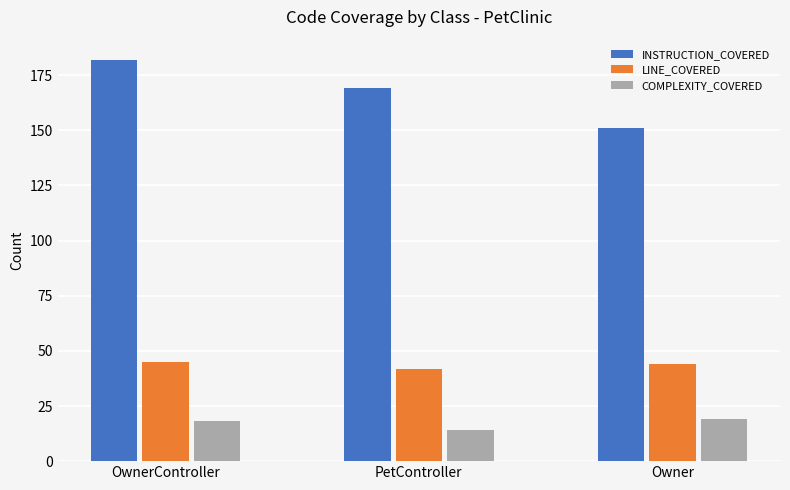

The value of INSTRUCTION_COVERED at PetController is 169. True or false?

True